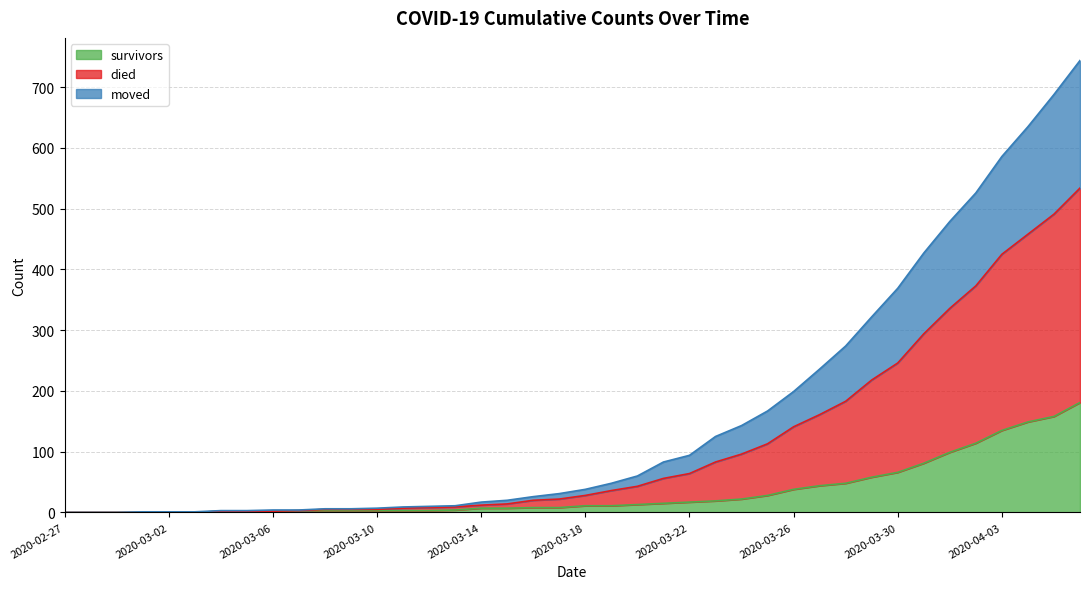

At 2020-04-04, list the series in order from smallest to largest.

survivors, moved, died